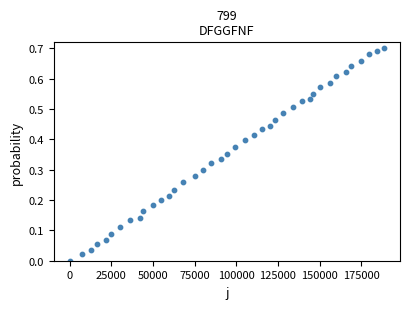

What is the range of X values (max minus min)?

188780.0